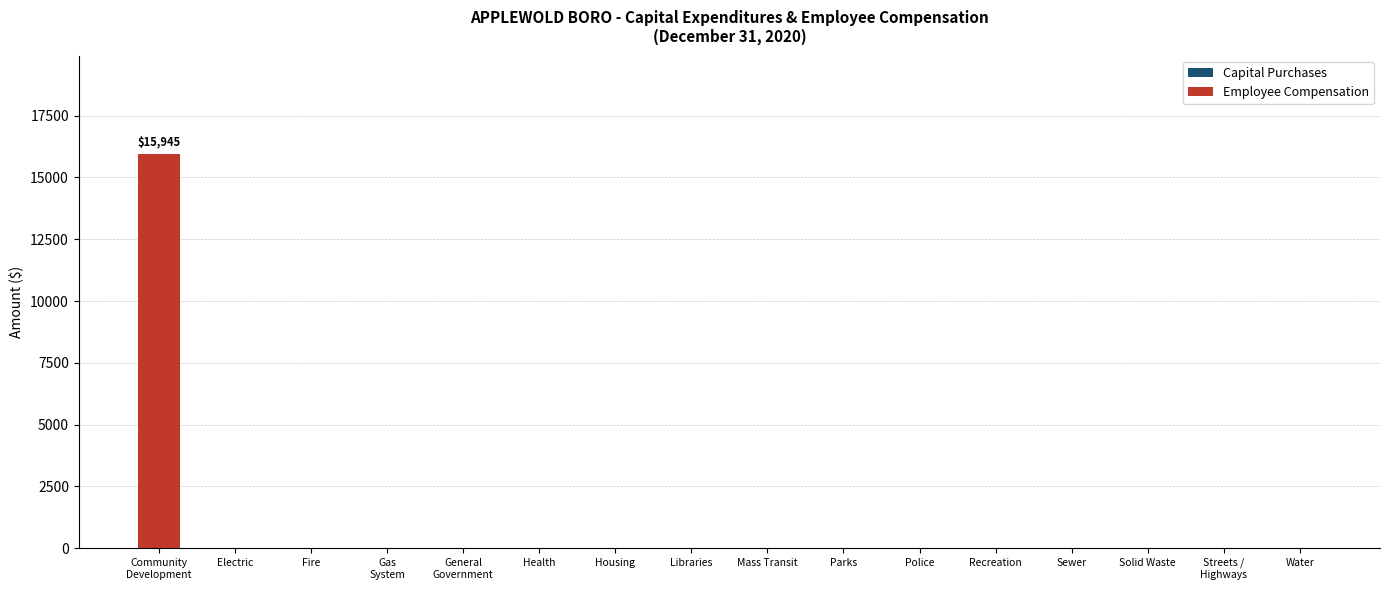

What is the sum of all values?

15945